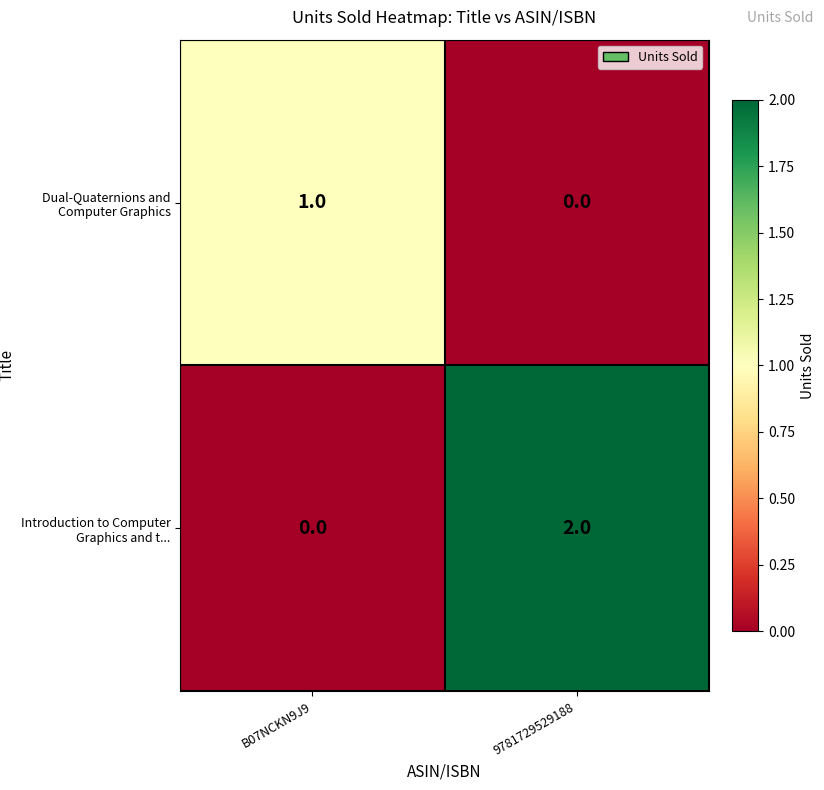

Which series changed the most between B07NCKN9J9 and 9781729529188?

Introduction to Computer Graphics and t...